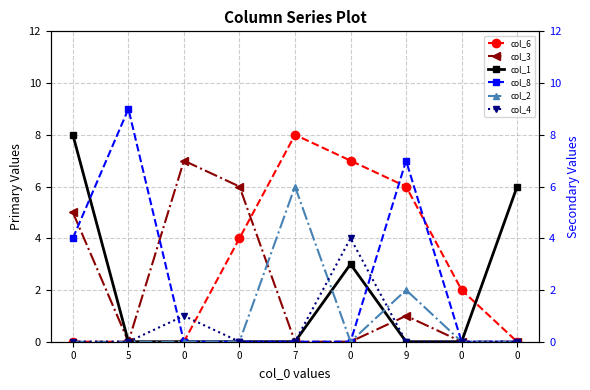

Reading left to right, transcribe all the data shown in this chart.

col_6: 0	0	0	4	8	7	6	2	0
col_3: 5	0	7	6	0	0	1	0	0
col_1: 8	0	0	0	0	3	0	0	6
col_8: 4	9	0	0	0	0	7	0	0
col_2: 0	0	0	0	6	0	2	0	0
col_4: 0	0	1	0	0	4	0	0	0